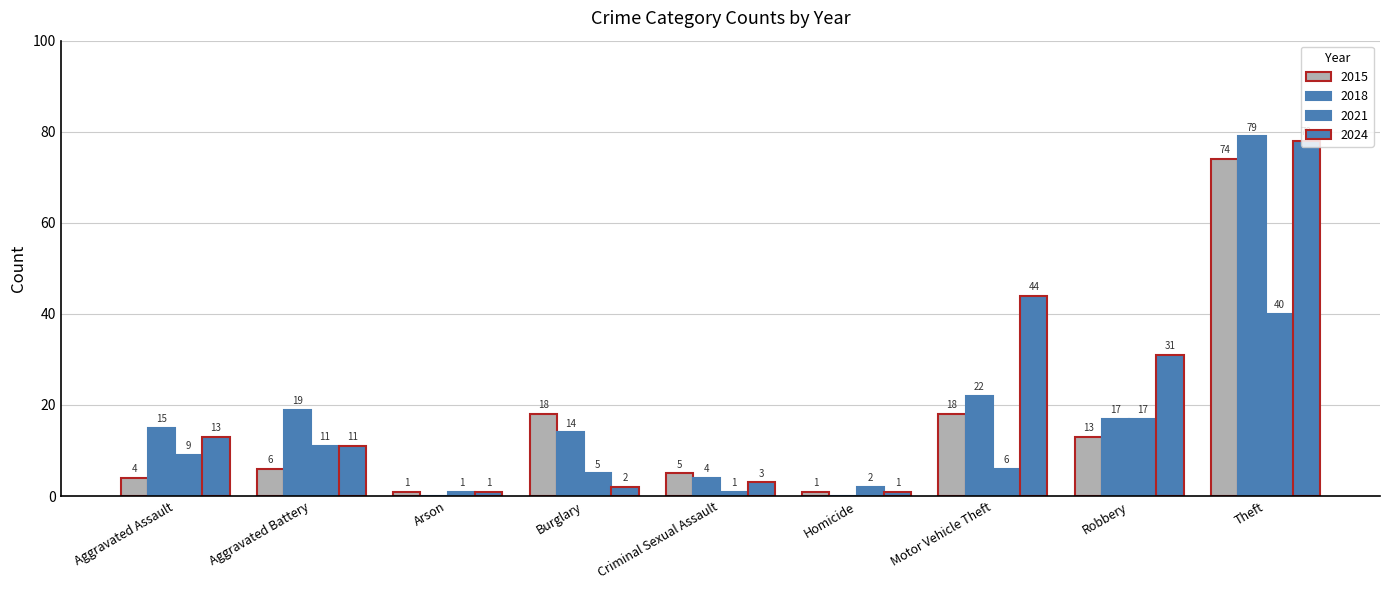

How many data points does each series have?

9